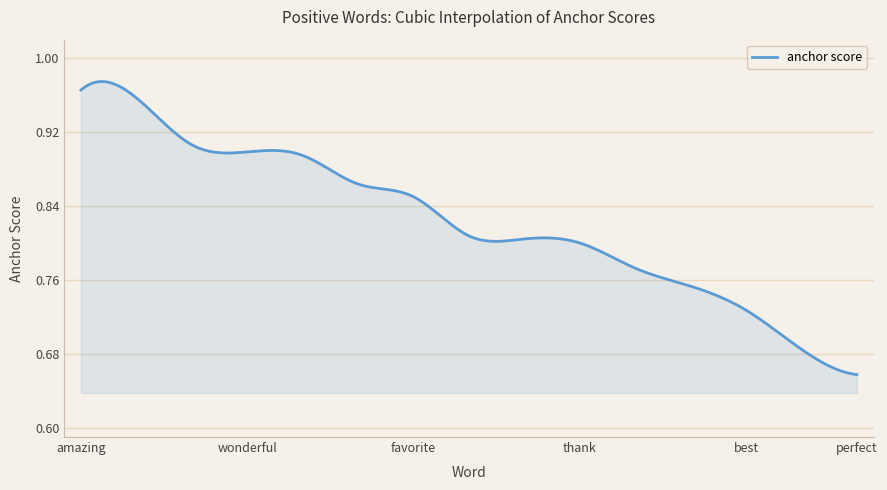

What is the difference between the maximum and minimum values?

0.3